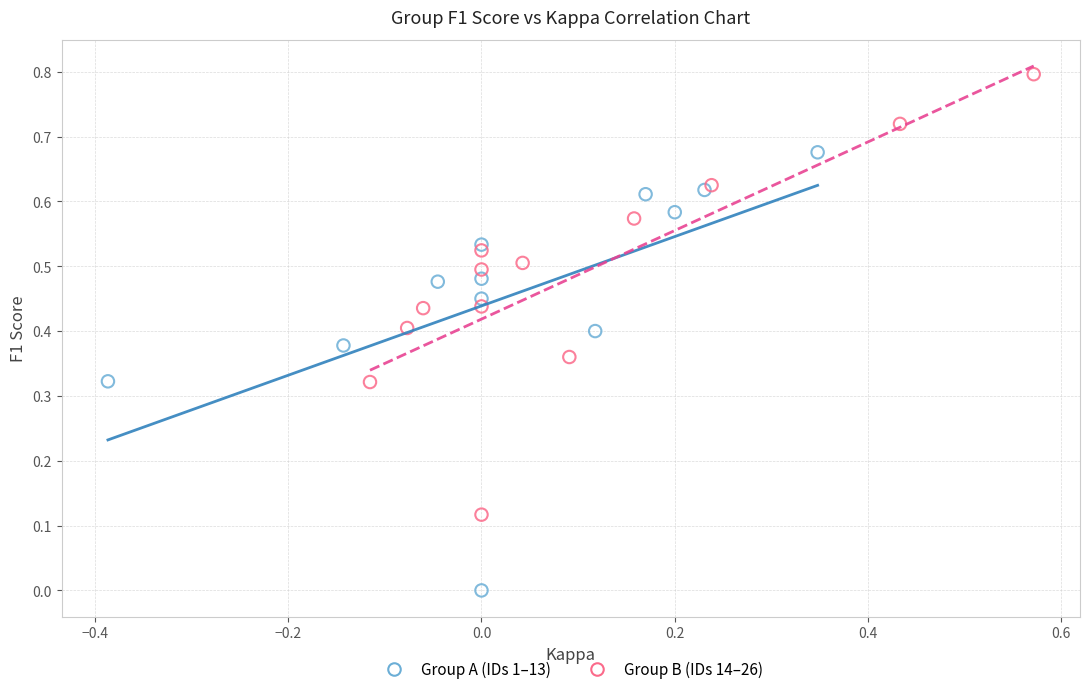

Which series reaches the maximum Y coordinate?

Group B (IDs 14–26)